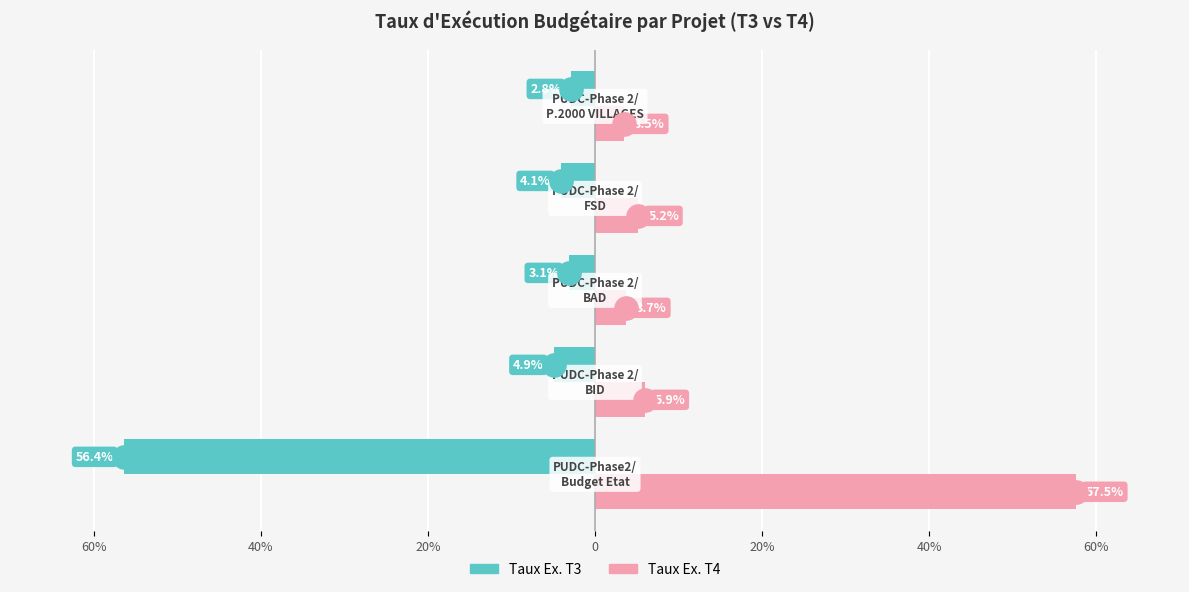

Which series contains the highest Y value?

Taux Ex. T4